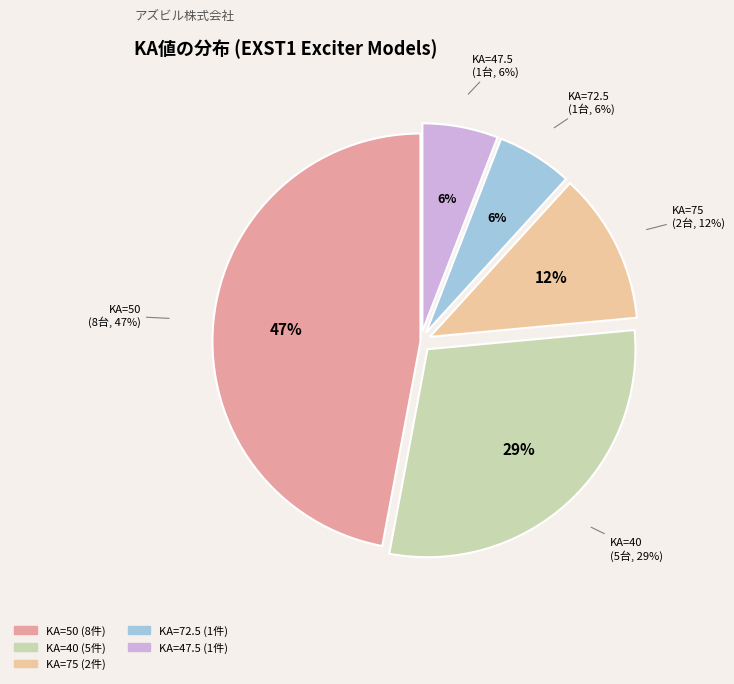

Does any single category account for the majority?

No